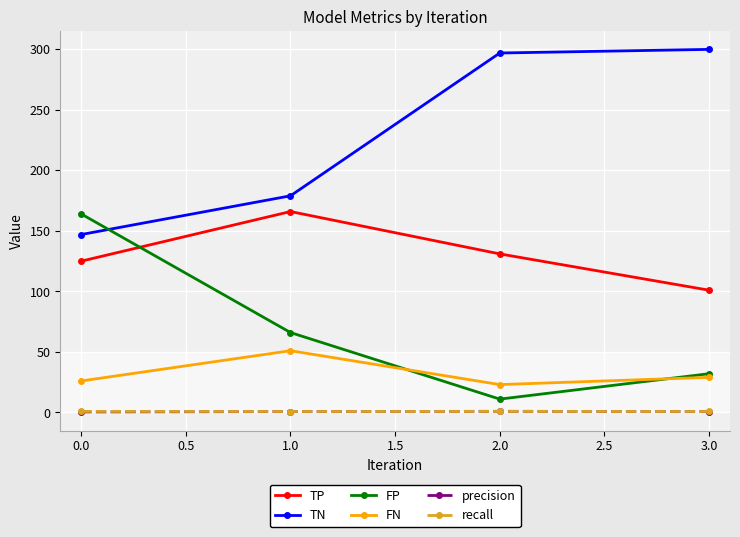

True or false: precision and FN cross at least once.

False